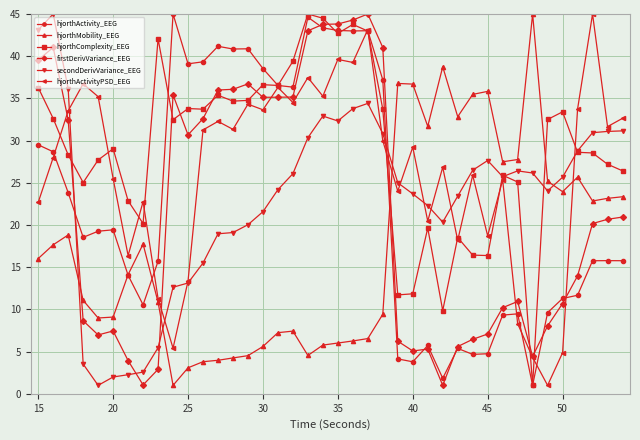

How many lines are shown in the chart?

6